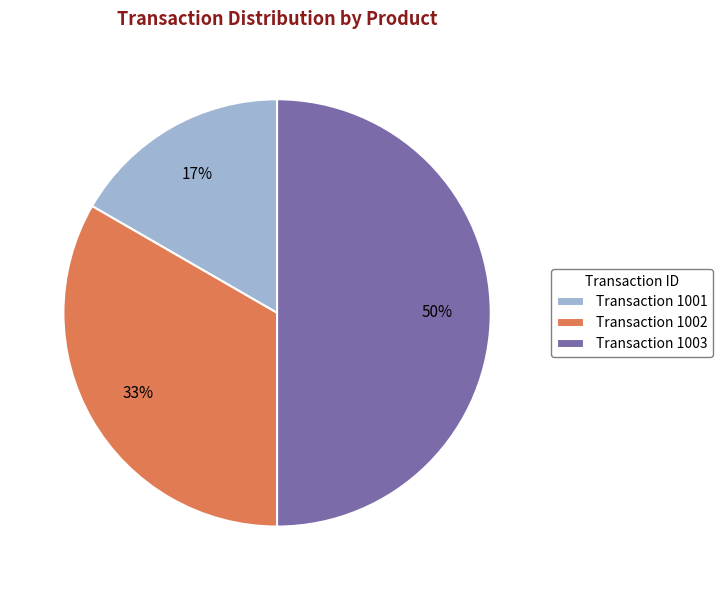

Which has a higher value, Transaction 1003 or Transaction 1001?

Transaction 1003